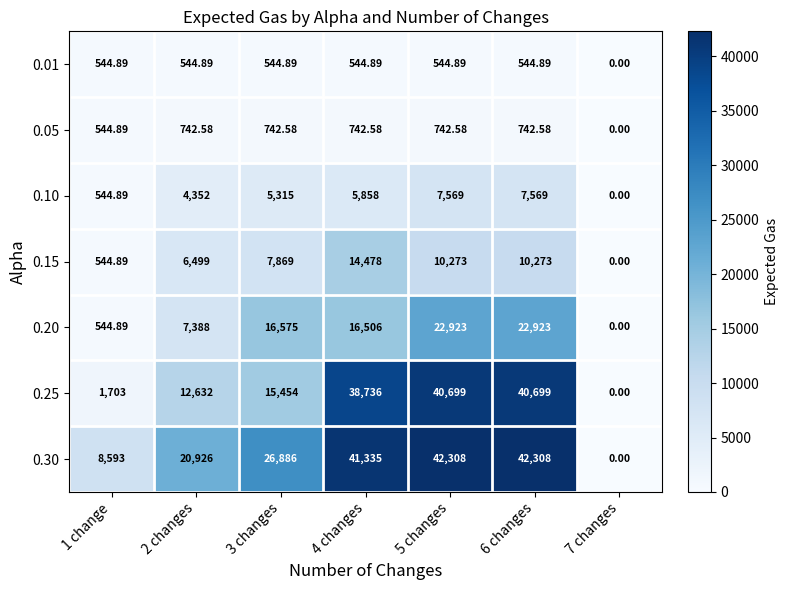

Is the value of 0.05 at 6 changes greater than the value of 0.20 at 7 changes?

Yes